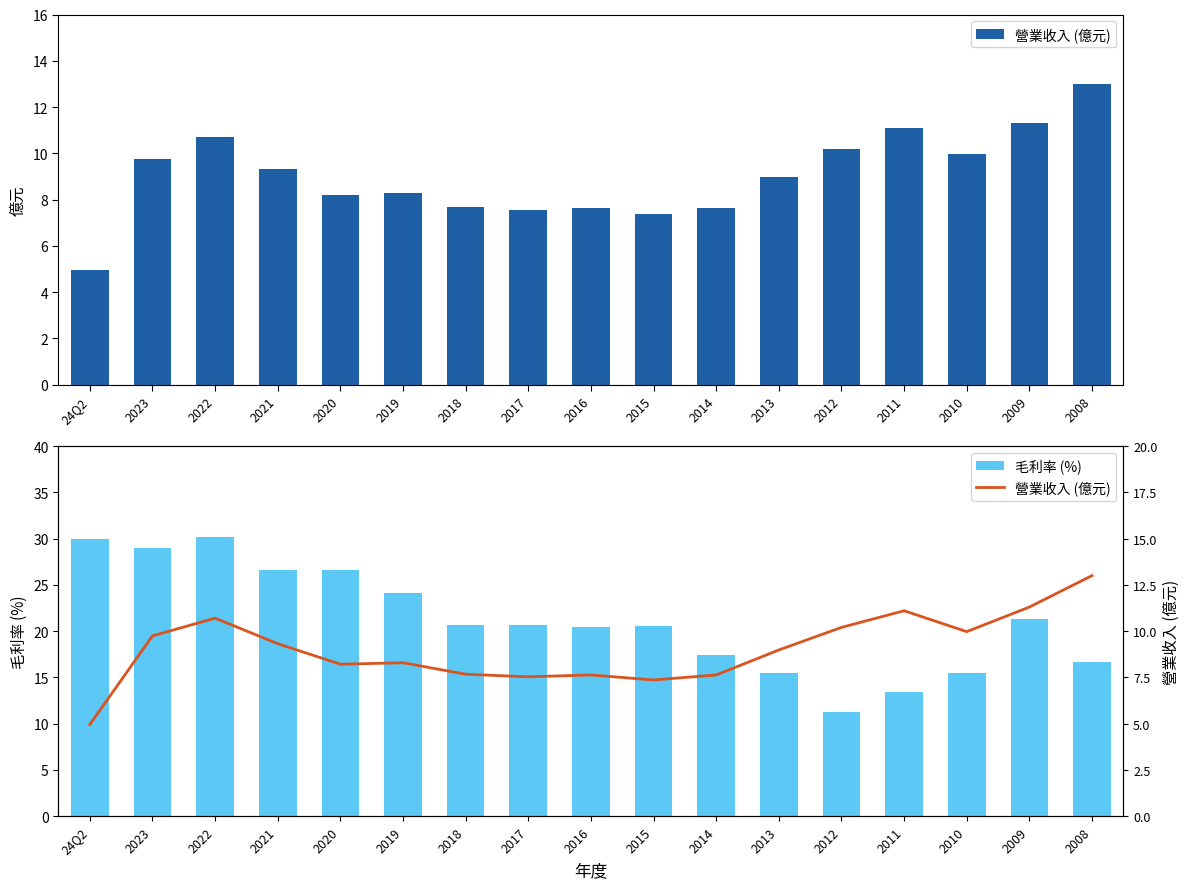

At 2016, list the series in order from smallest to largest.

營業收入 (億元), 毛利率 (%)